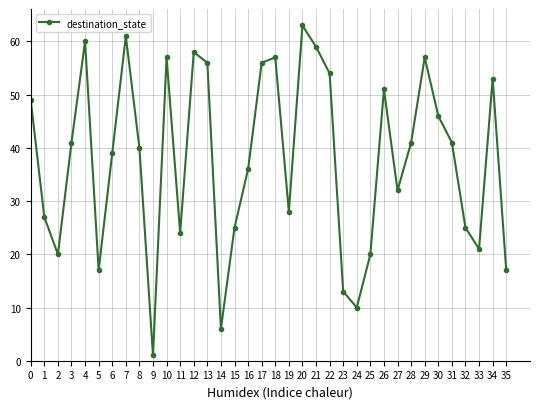

What is the change in value from 15 to 21?

+34